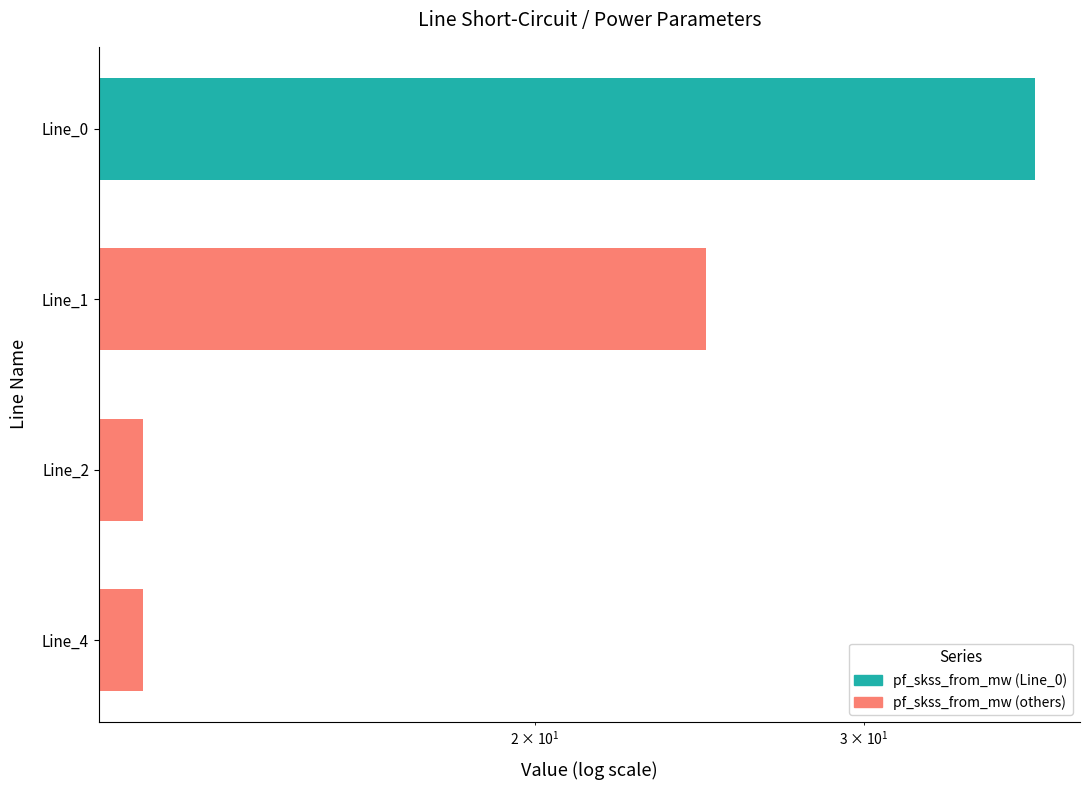

What is the maximum value shown in the chart?

37.1